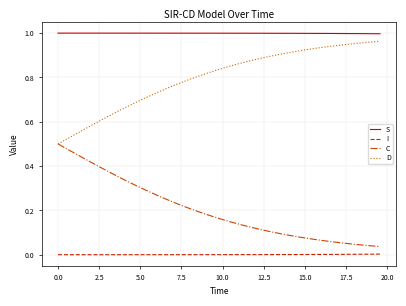

Which series has the largest total across all categories?

S